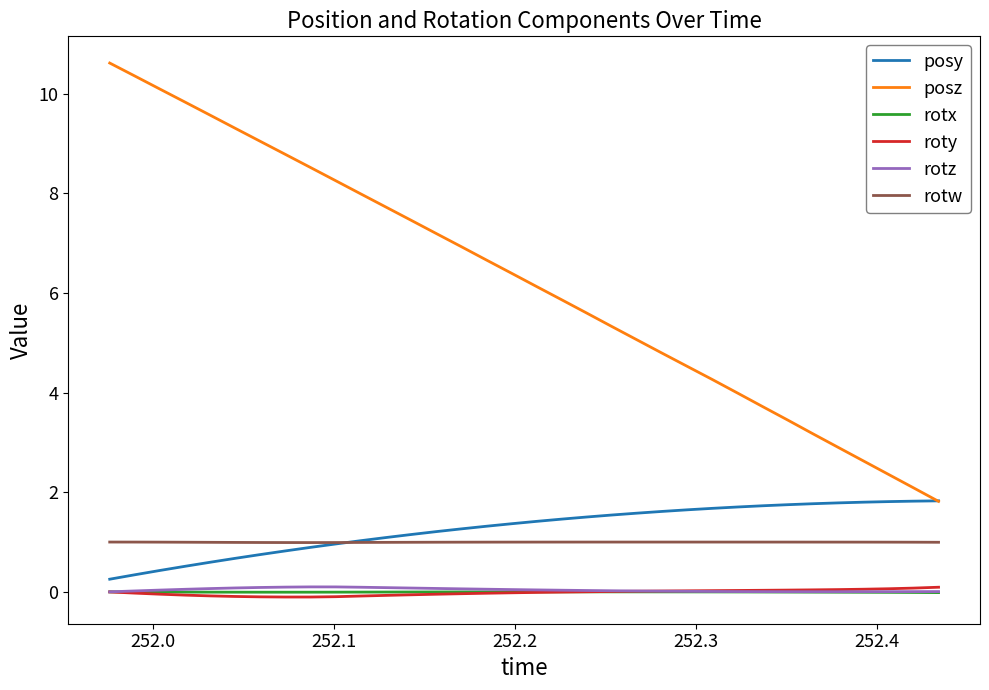

What is the maximum value shown in the chart?

10.6